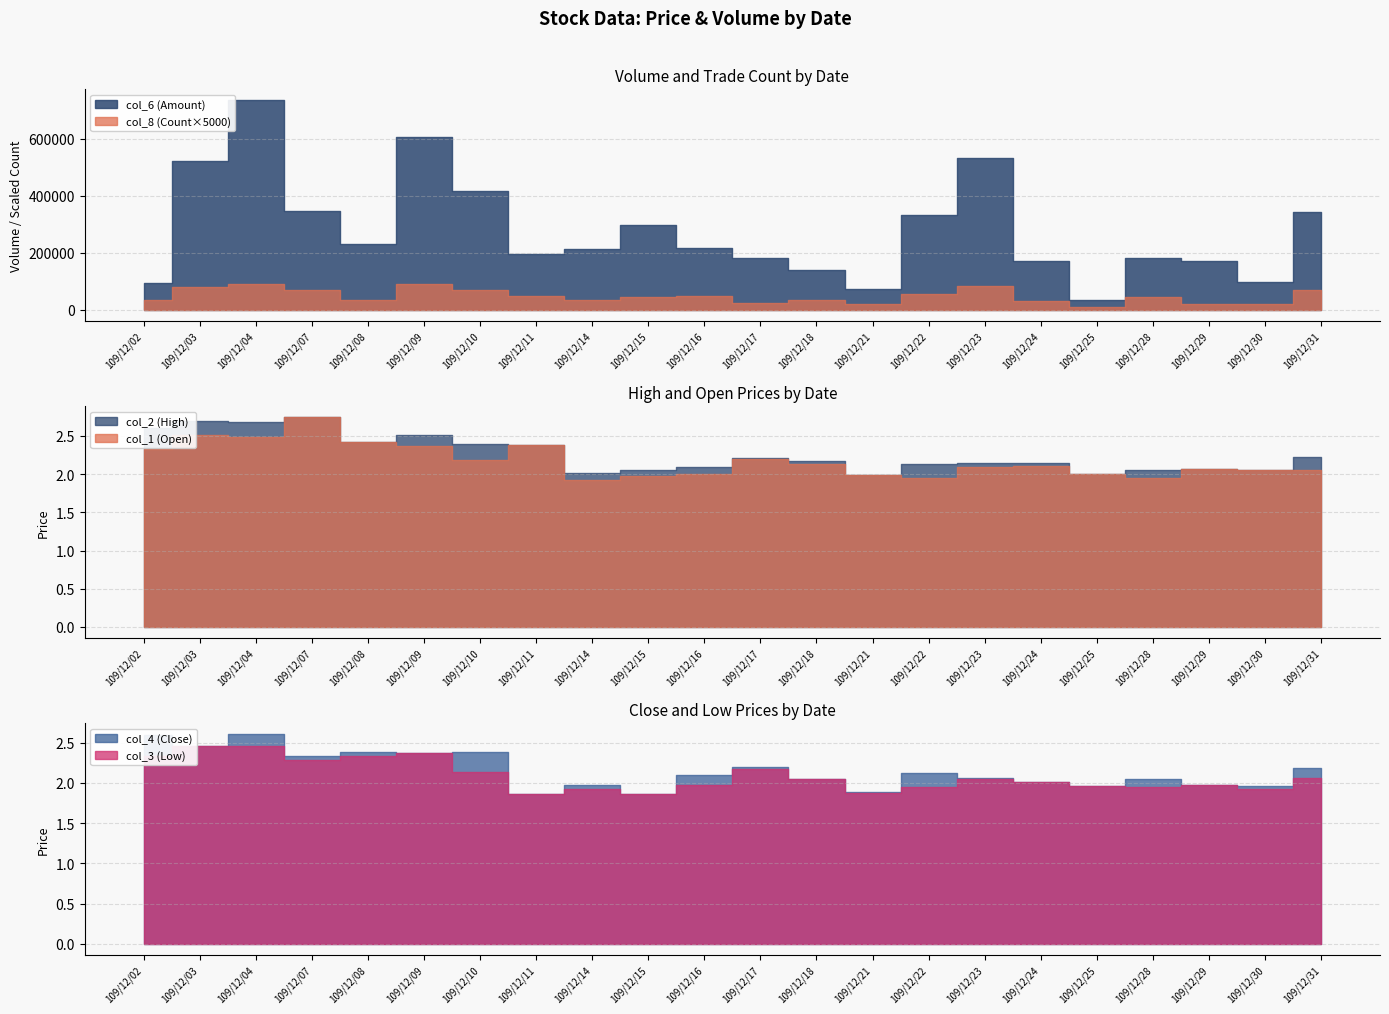

True or false: col_6 (Amount) and col_1 (Open) cross at least once.

False